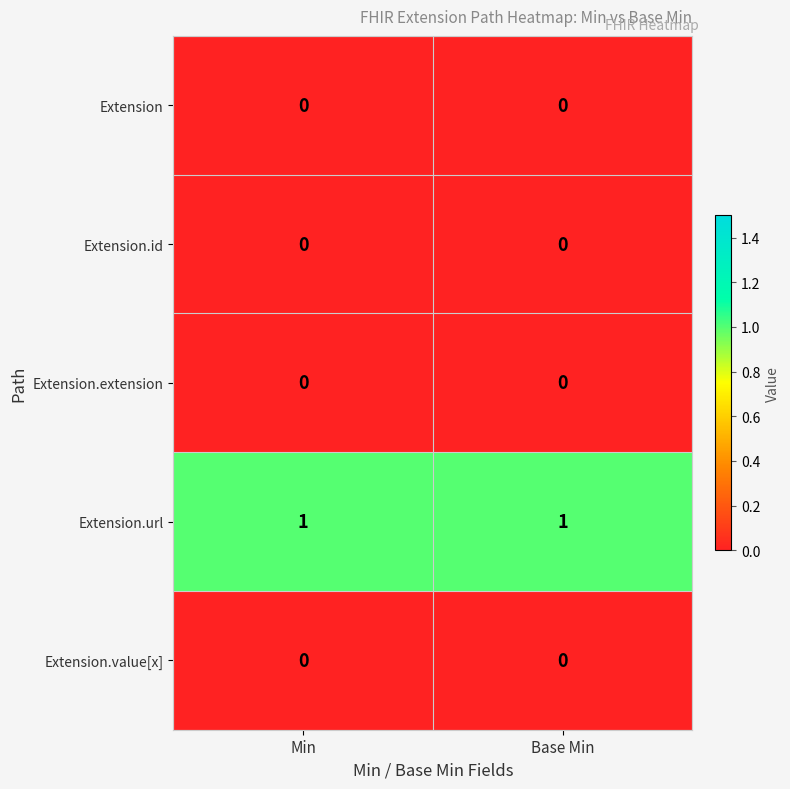

Which series has the largest total across all categories?

Extension.url